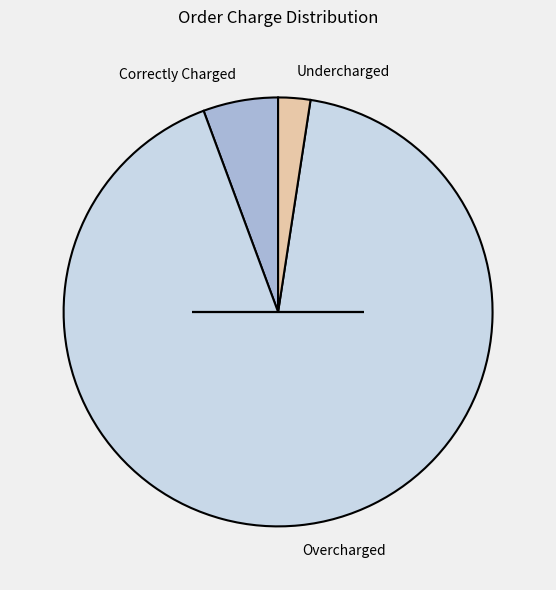

Which category has the biggest portion of the pie?

Overcharged